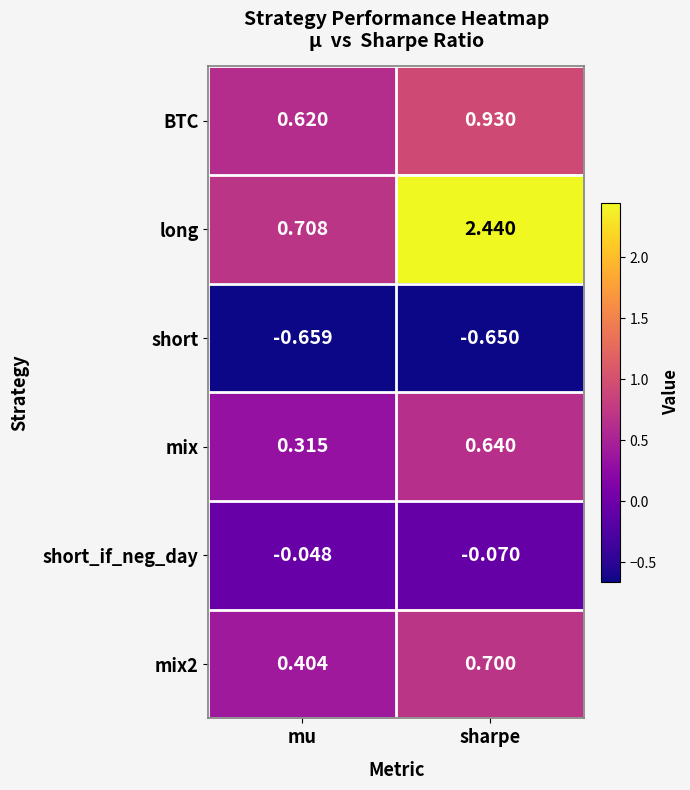

Which series changed the most between mu and sharpe?

long